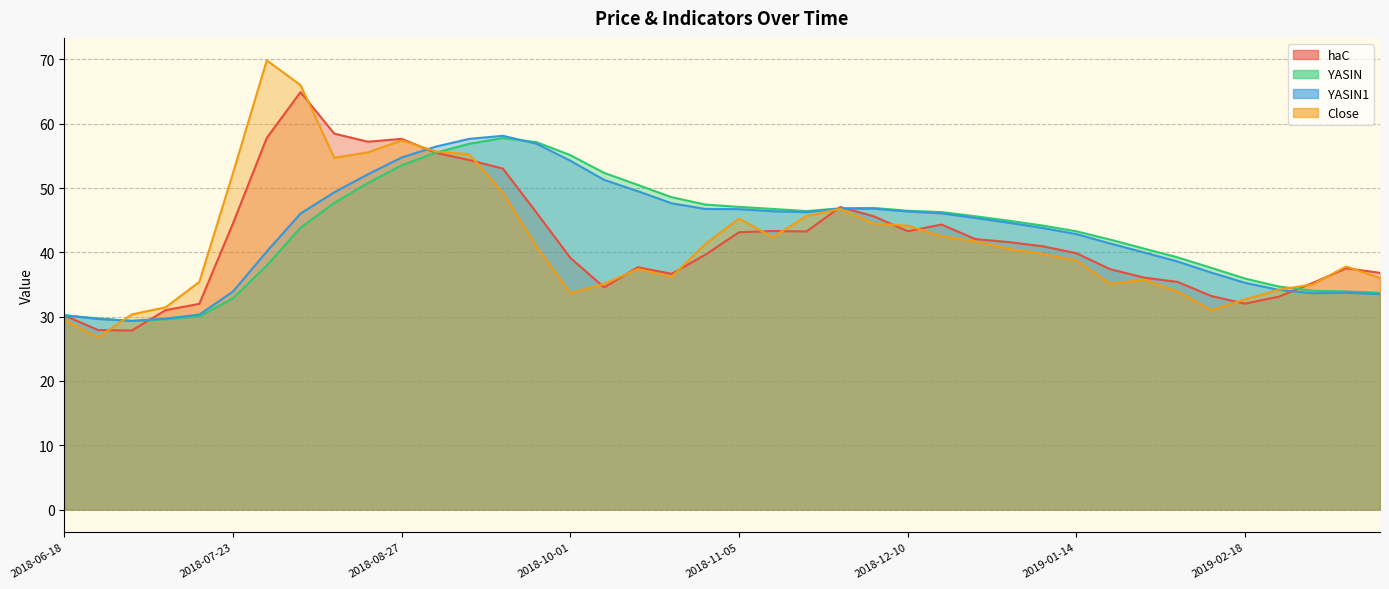

At which label does Close reach its minimum?

2018-06-25